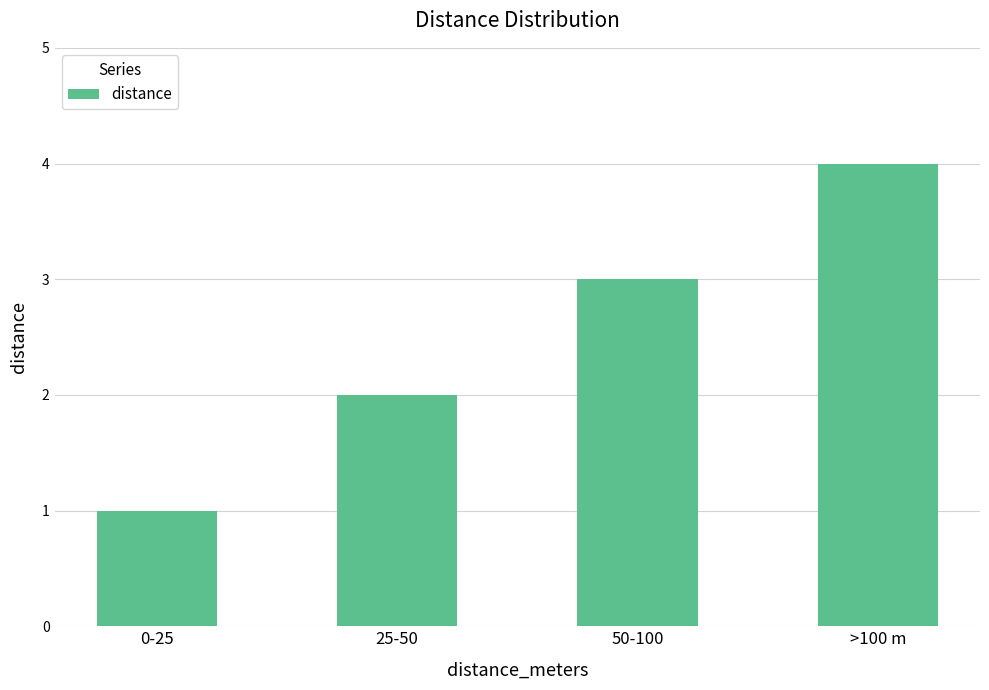

What is the minimum value shown in the chart?

1